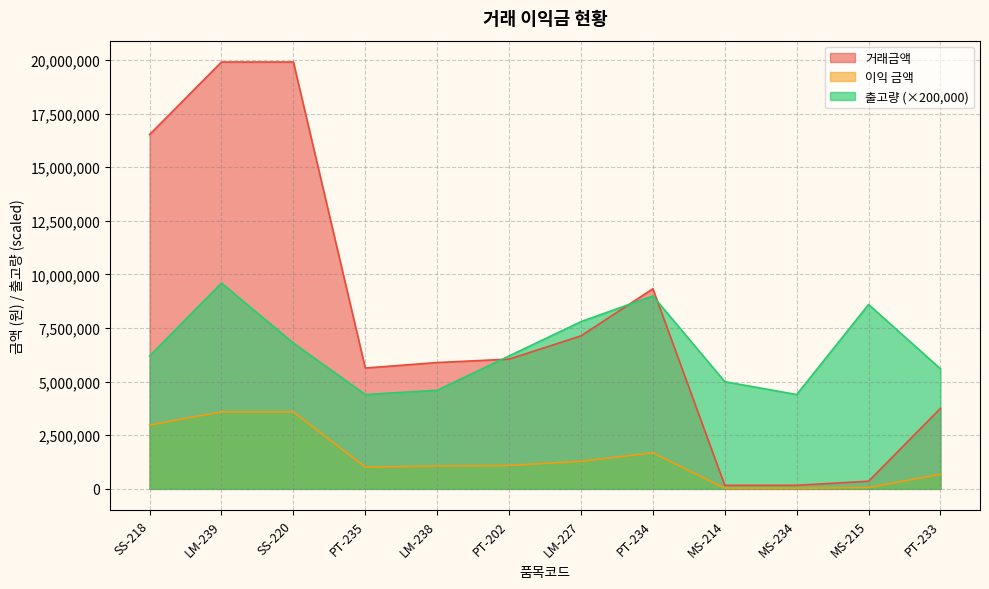

What is the difference between the second highest and minimum values in the 출고량 series?

4600000